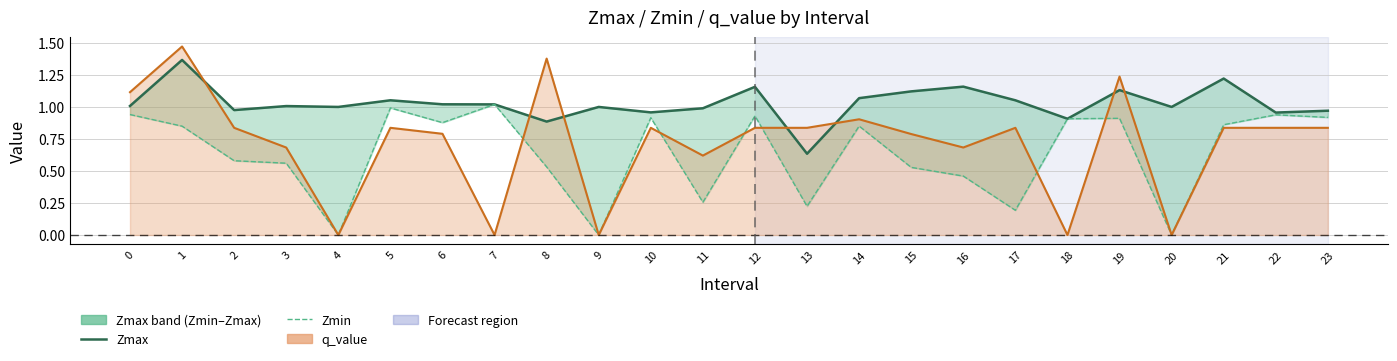

At how many categories does at least one series exceed 0?

24